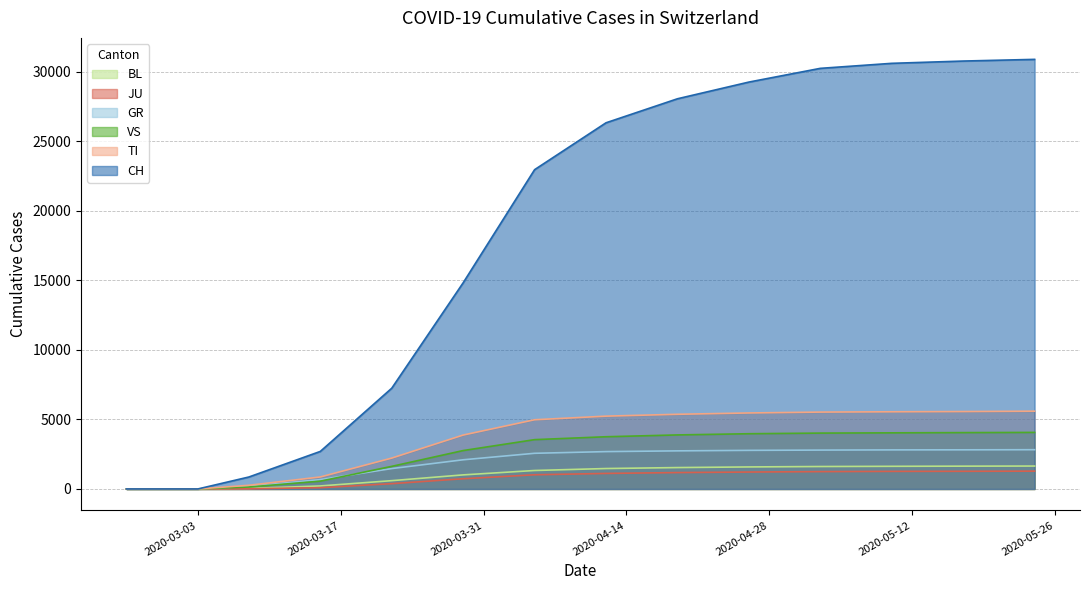

What is the label of the 20th point from the right?

2020-02-25